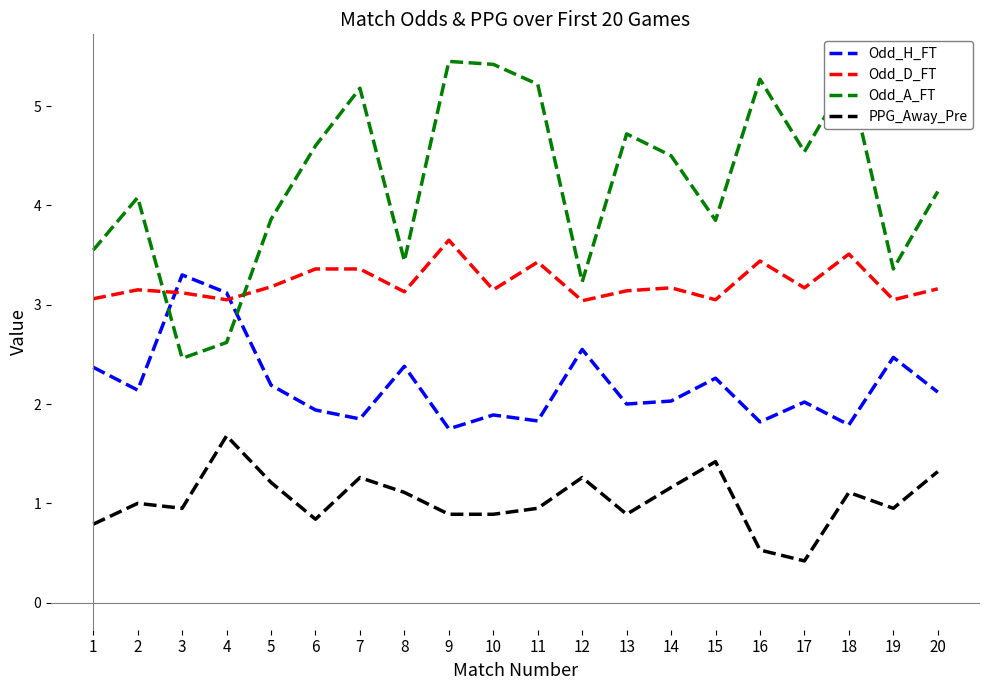

Rank the series by their average value, from highest to lowest.

Odd_A_FT, Odd_D_FT, Odd_H_FT, PPG_Away_Pre